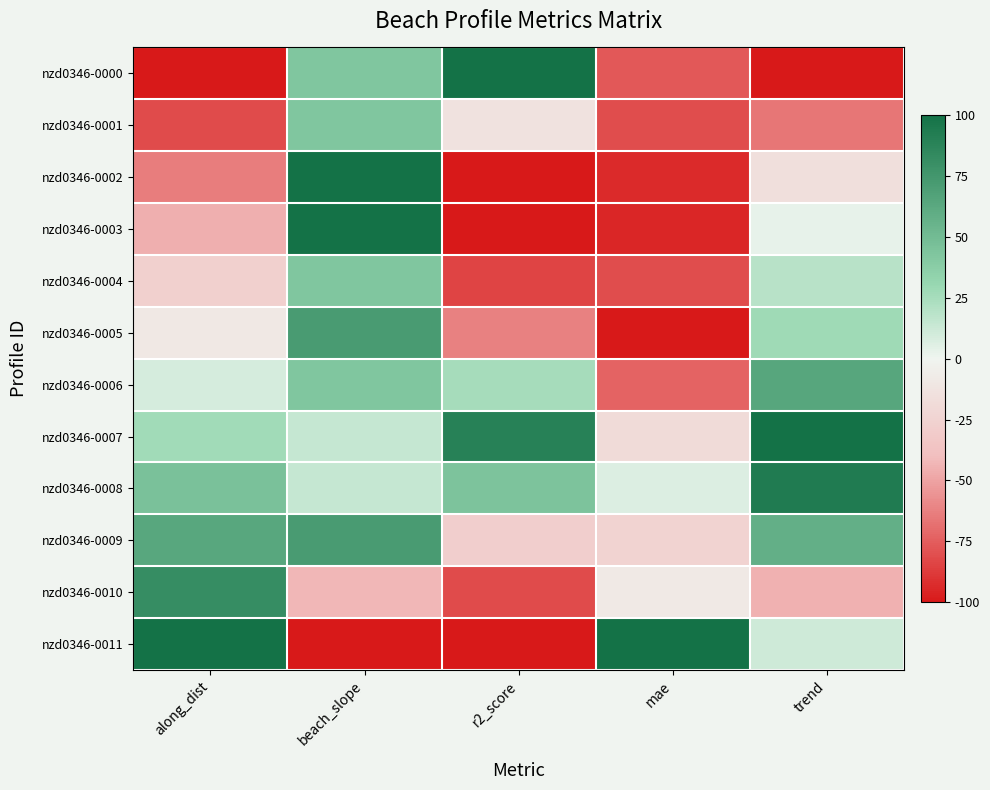

Which series has the largest total across all categories?

nzd0346-0007